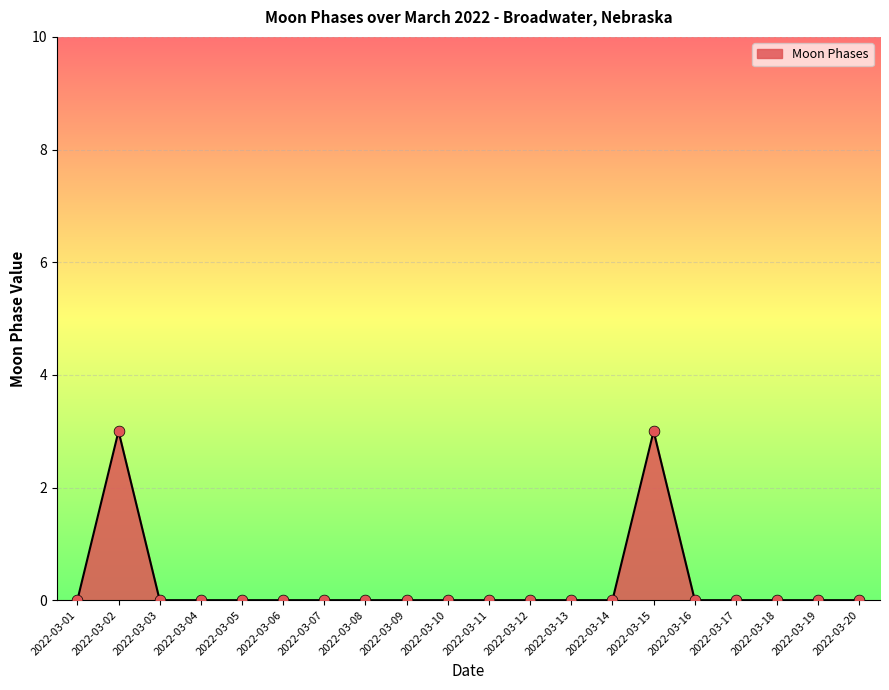

What is the change in value from 2022-03-02 to 2022-03-07?

-3